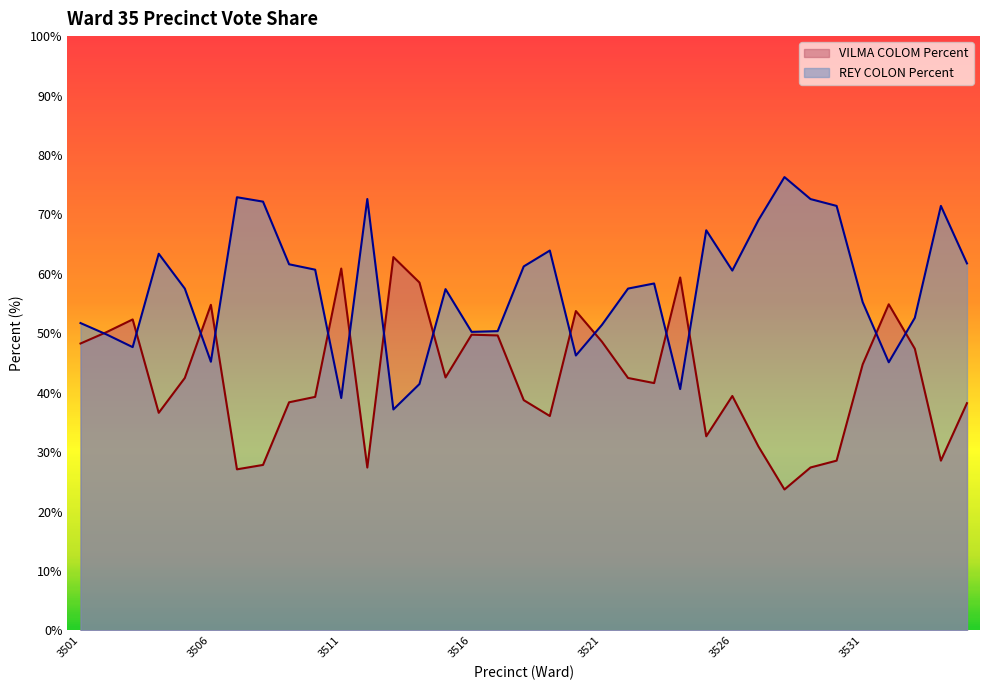

How many data points in REY COLON Percent are above 57?

20